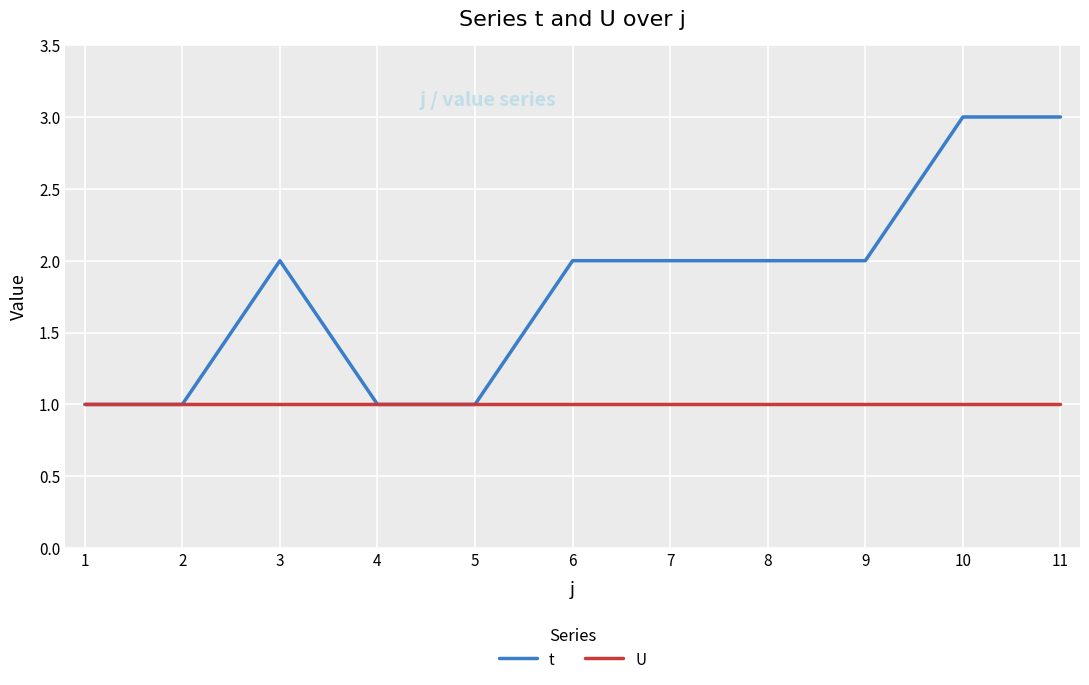

What is the sum of all t values?

20